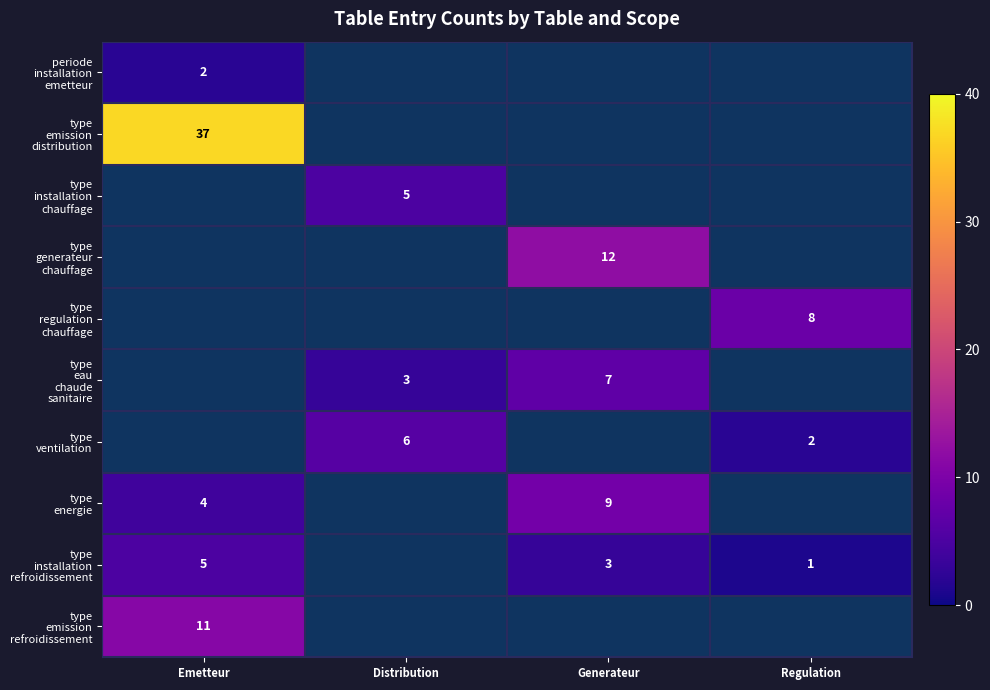

True or false: type installation refroidissement has a value of 3.0 at Generateur.

True